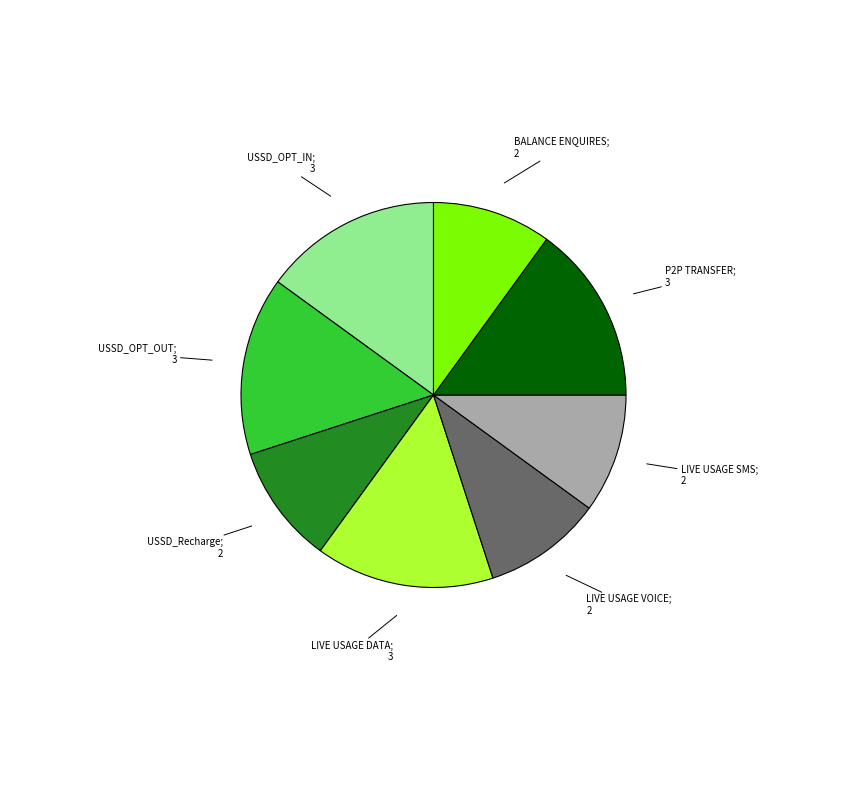

Does any single category account for the majority?

No